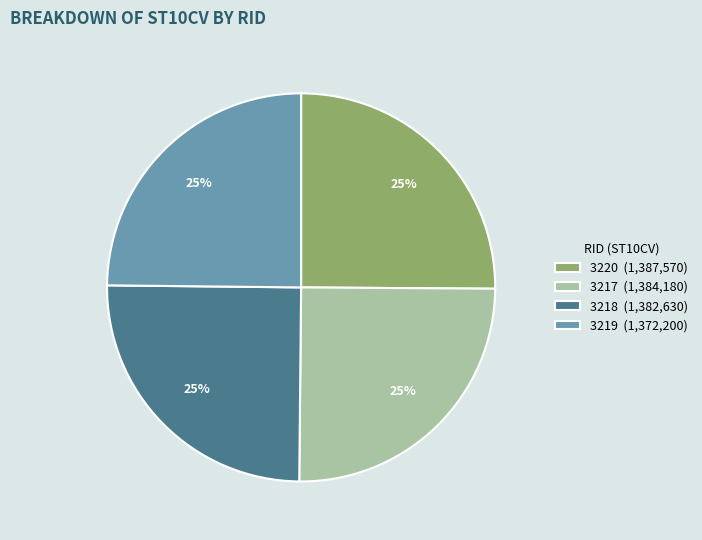

To the nearest percent, what portion does 3220 represent?

25%